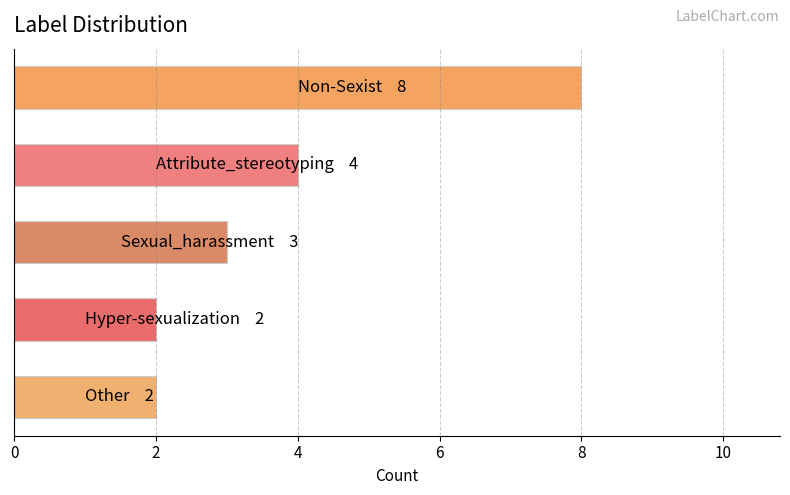

How many categories are shown in the chart?

5